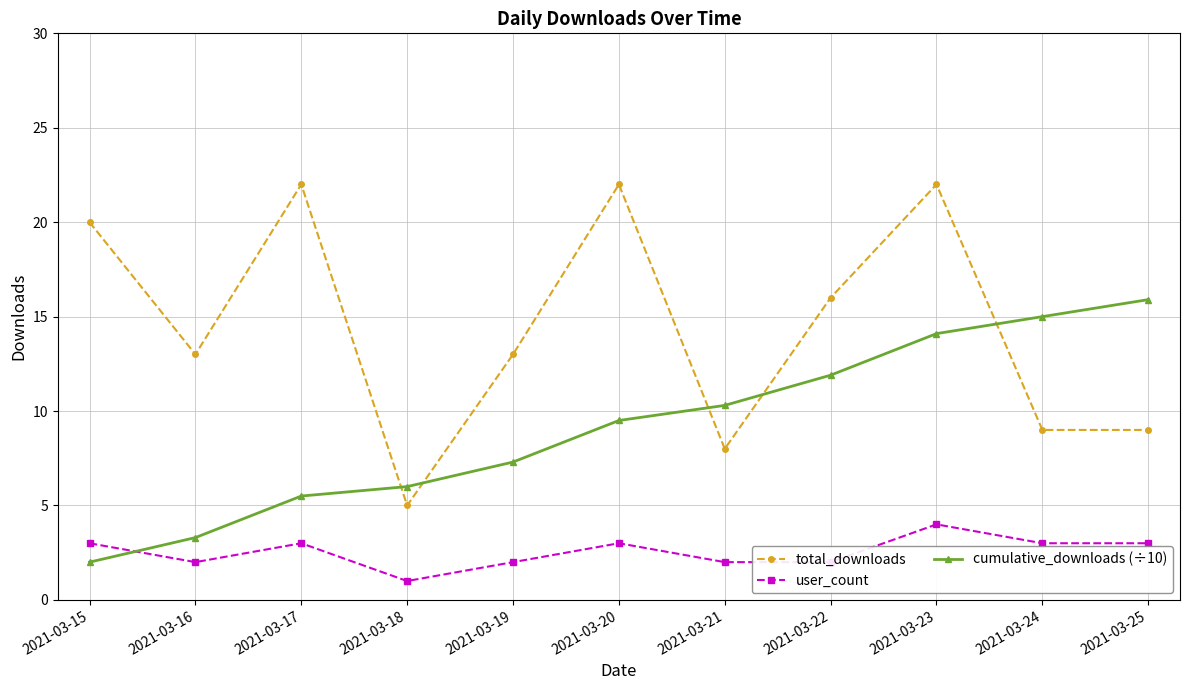

Which series has the largest range (max minus min)?

total_downloads